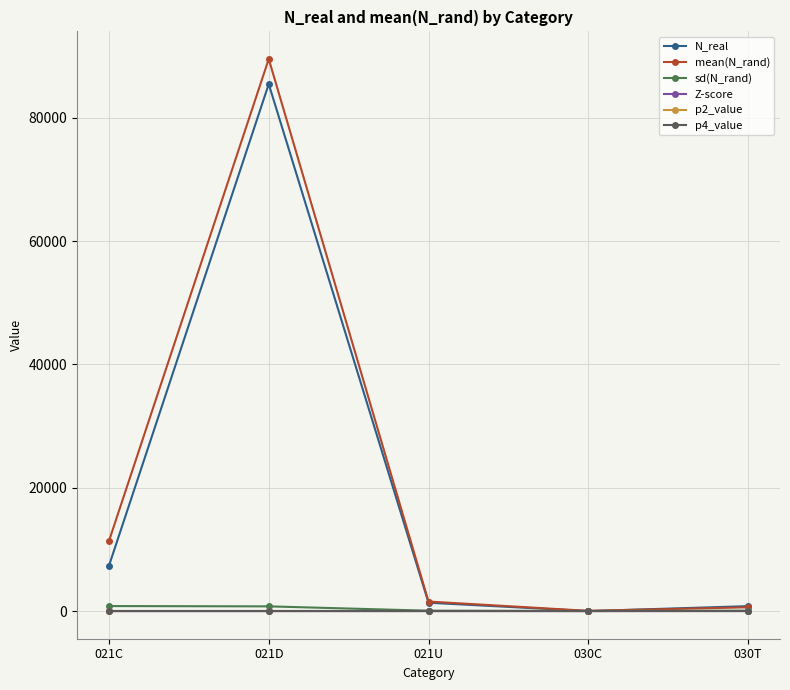

What is the spread (max minus min) of values at 021U?

1549.7